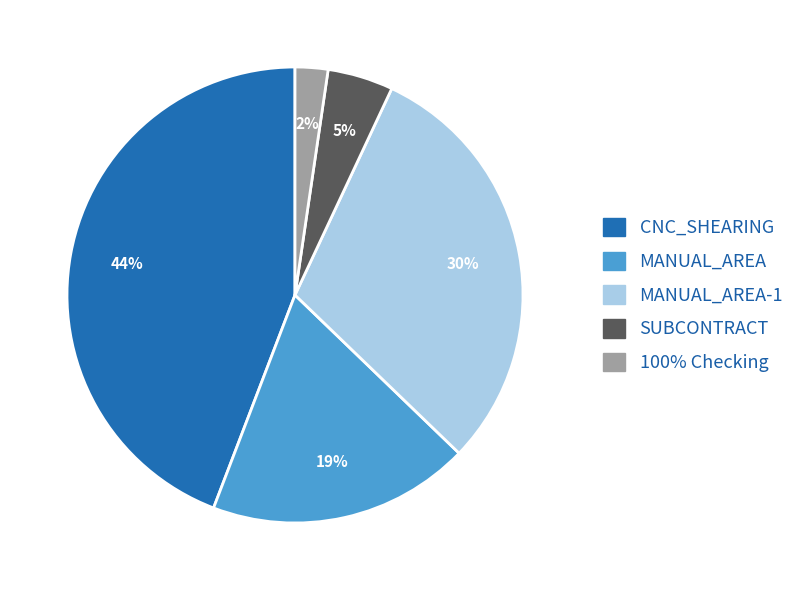

Is there any slice that represents more than half of the pie?

No